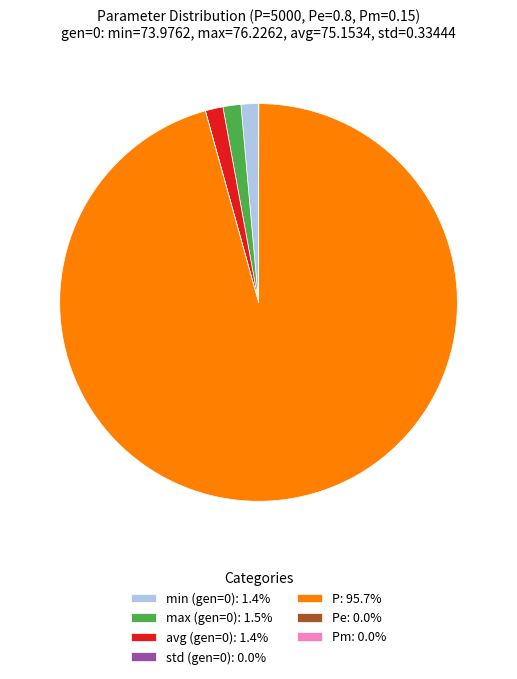

Is there any slice that represents more than half of the pie?

Yes